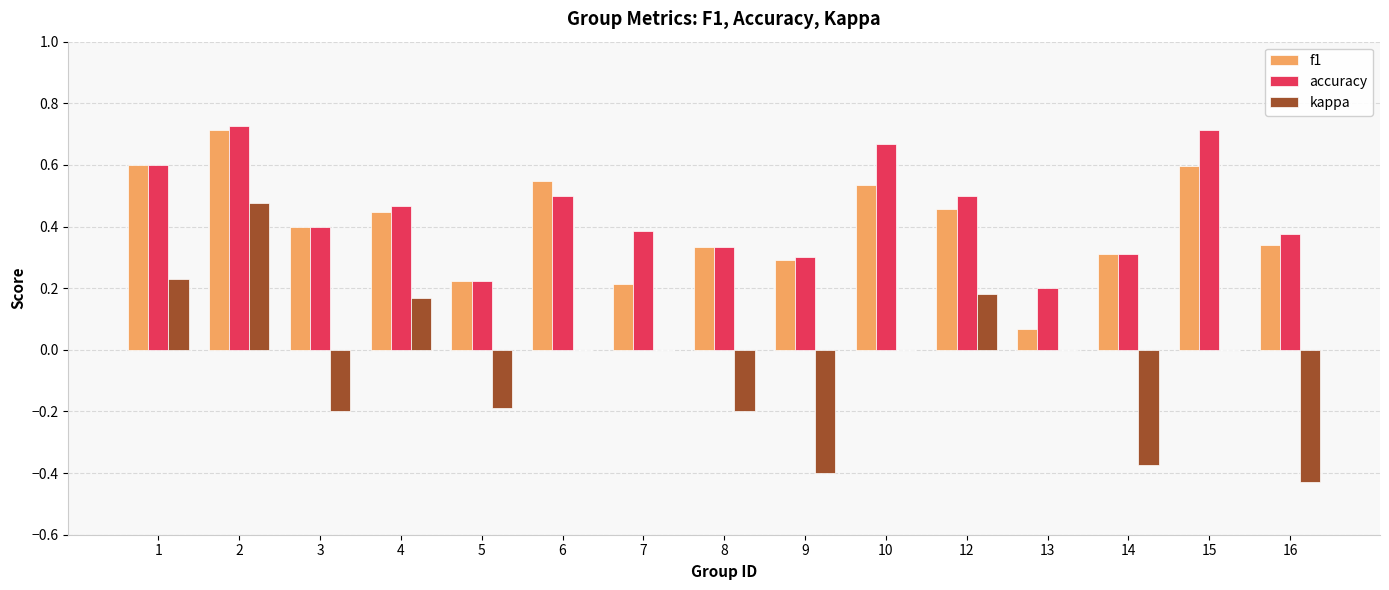

What is the sum of the accuracy values at 6 and 1?

1.1